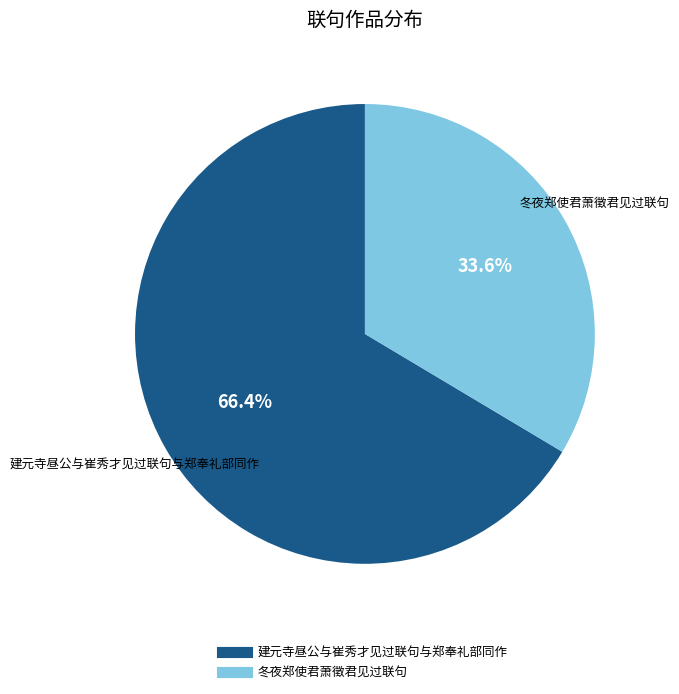

Which has a higher value, 建元寺昼公与崔秀才见过联句与郑奉礼部同作 or 冬夜郑使君萧徵君见过联句?

建元寺昼公与崔秀才见过联句与郑奉礼部同作